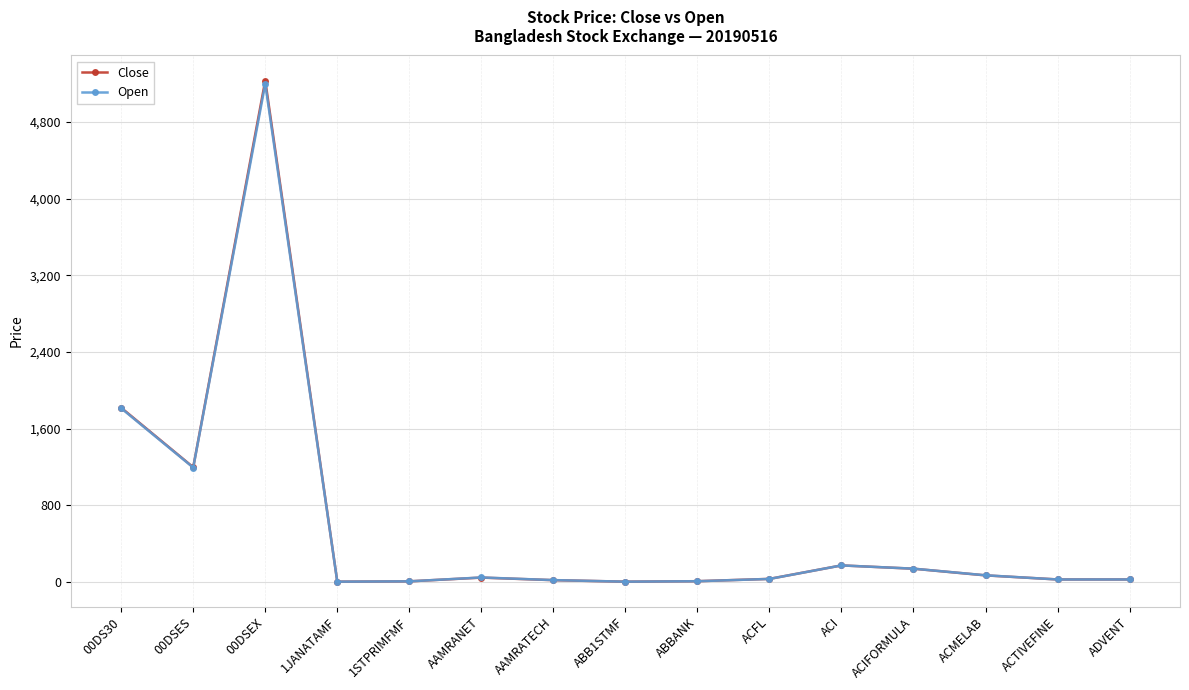

Is the value of Open at ABB1STMF greater than the value of Close at ACIFORMULA?

No